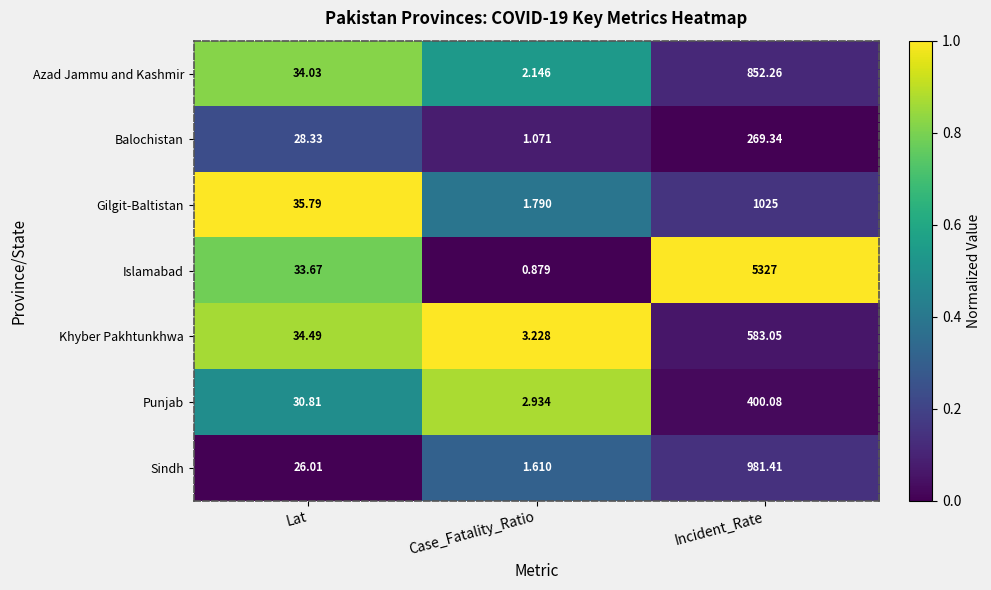

List the labels in order of Khyber Pakhtunkhwa value, smallest first.

Case_Fatality_Ratio, Lat, Incident_Rate